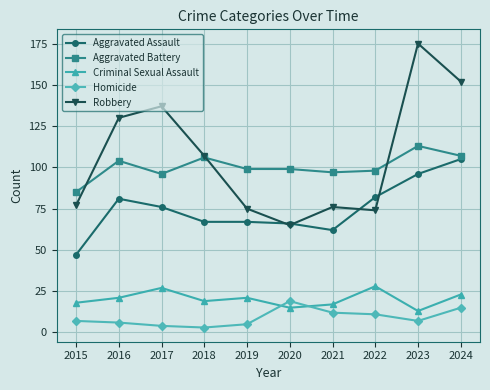

What is the total value across all series at 2015?

234